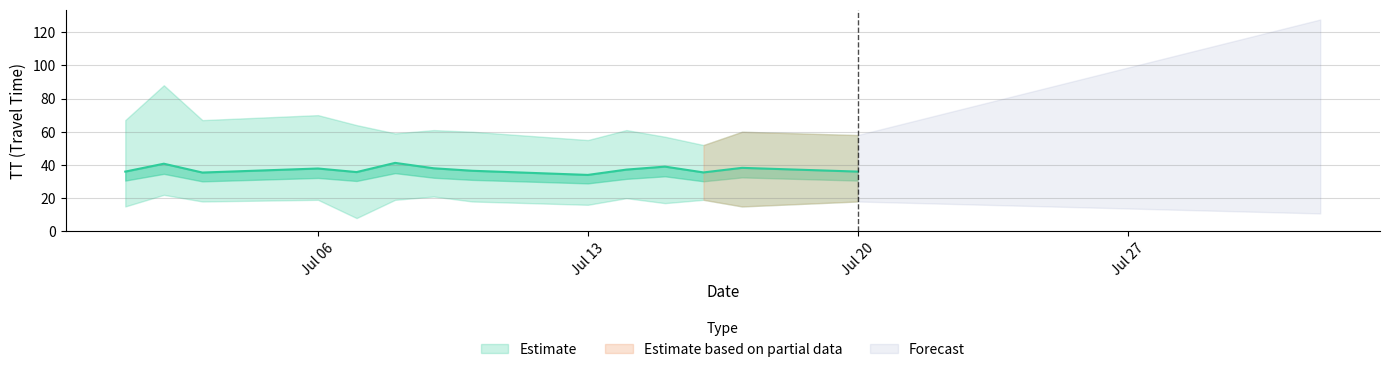

Which has a higher value, 2015-07-17 or 2015-07-13?

2015-07-17